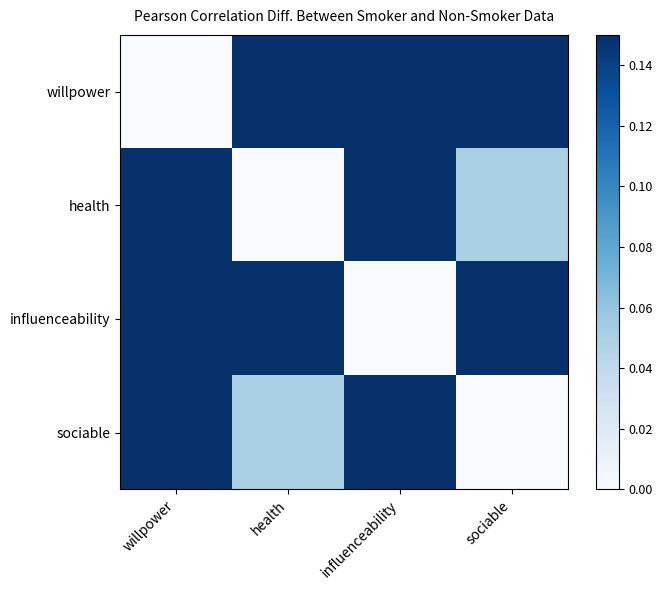

Reading left to right, what are all the values shown in this chart?

willpower: willpower=0.0	health=0.2	influenceability=0.2	sociable=0.7
health: willpower=0.2	health=0.0	influenceability=0.2	sociable=0.0
influenceability: willpower=0.2	health=0.2	influenceability=0.0	sociable=0.2
sociable: willpower=0.7	health=0.0	influenceability=0.2	sociable=0.0